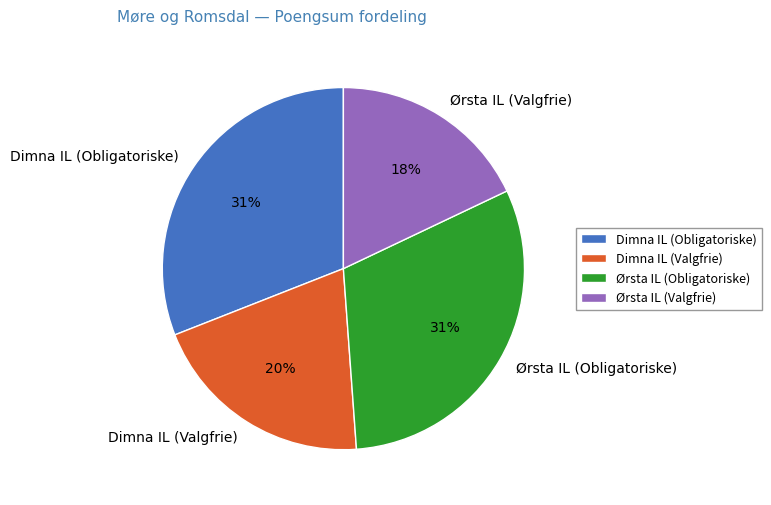

Approximately how many times larger is the value at Dimna IL (Obligatoriske) compared to Ørsta IL (Obligatoriske)?

1.0